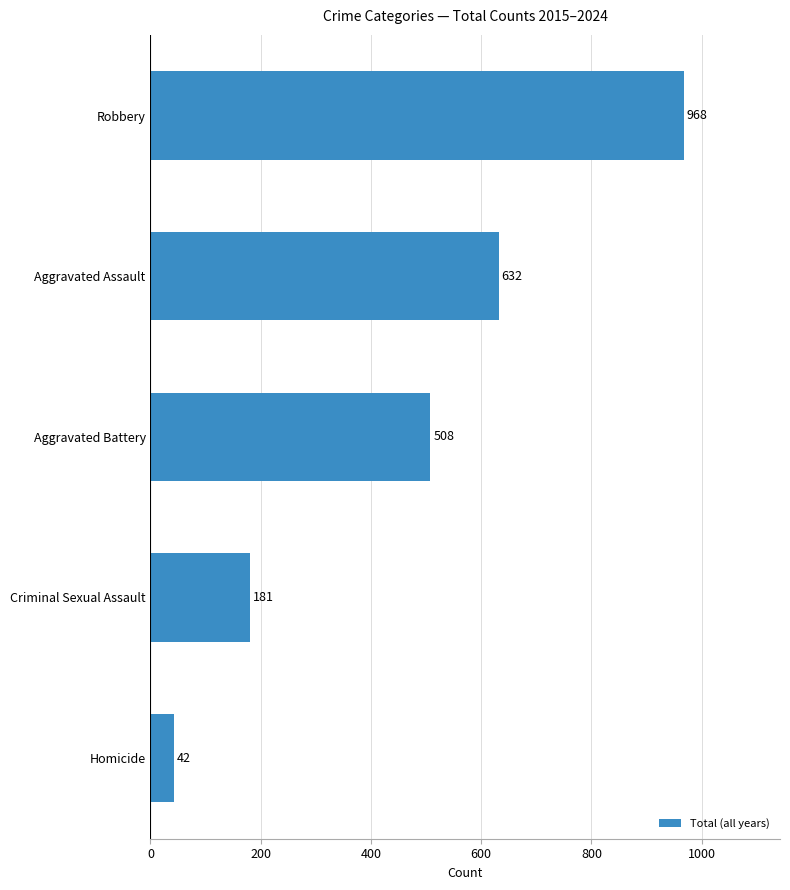

Rank the categories by value from lowest to highest.

Homicide, Criminal Sexual Assault, Aggravated Battery, Aggravated Assault, Robbery